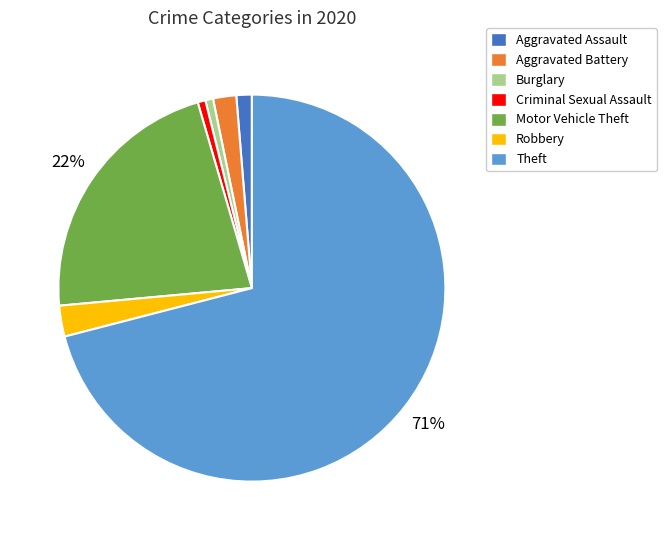

How many slices are in this pie chart?

7